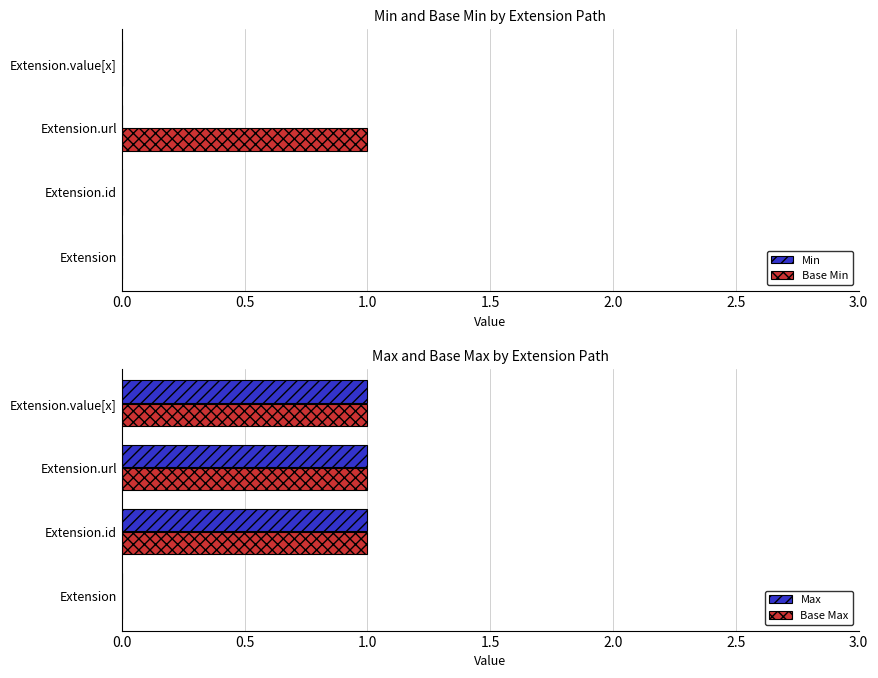

Are the bars grouped side by side (vs. stacked)?

Yes